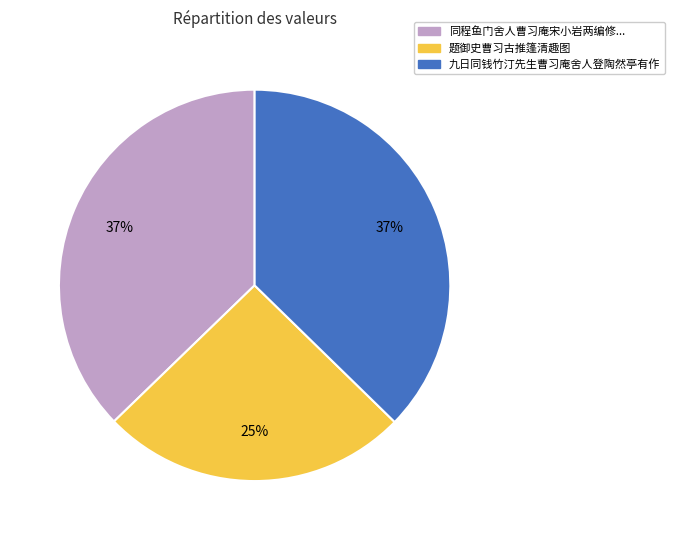

Is there any slice that represents more than half of the pie?

No